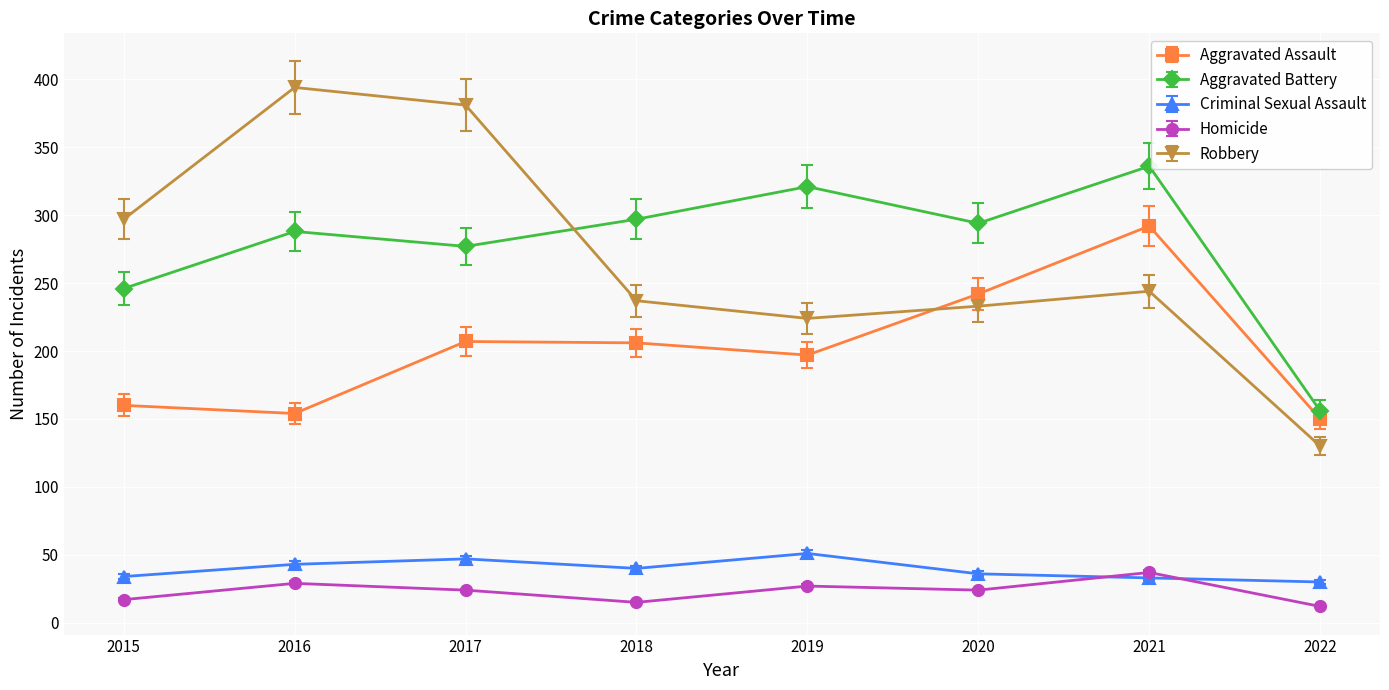

Is the value of Aggravated Battery at 2021 greater than the value of Robbery at 2020?

Yes